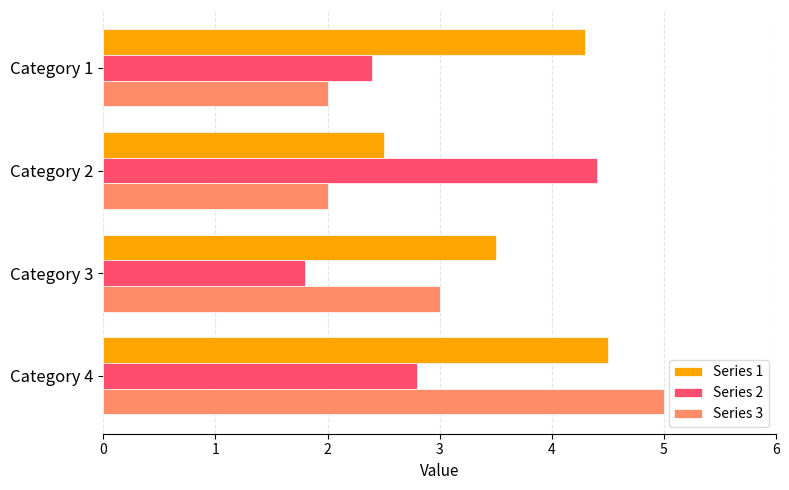

Rank the series by their maximum value, from lowest to highest.

Series 2, Series 1, Series 3